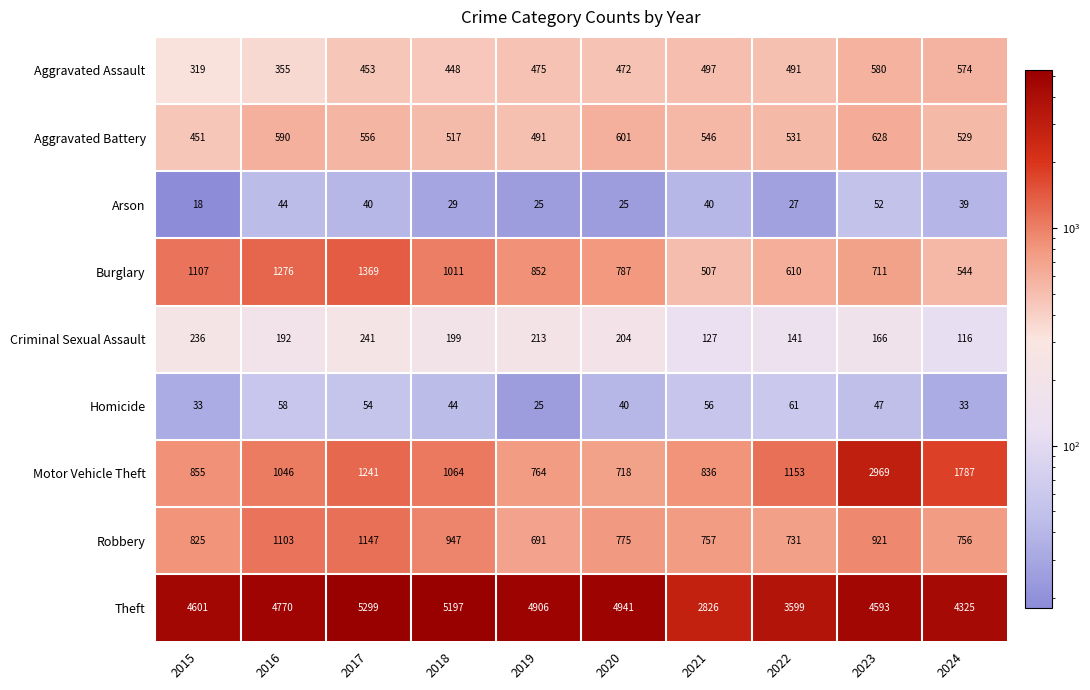

What is the difference between the Theft values at 2023 and 2024?

268